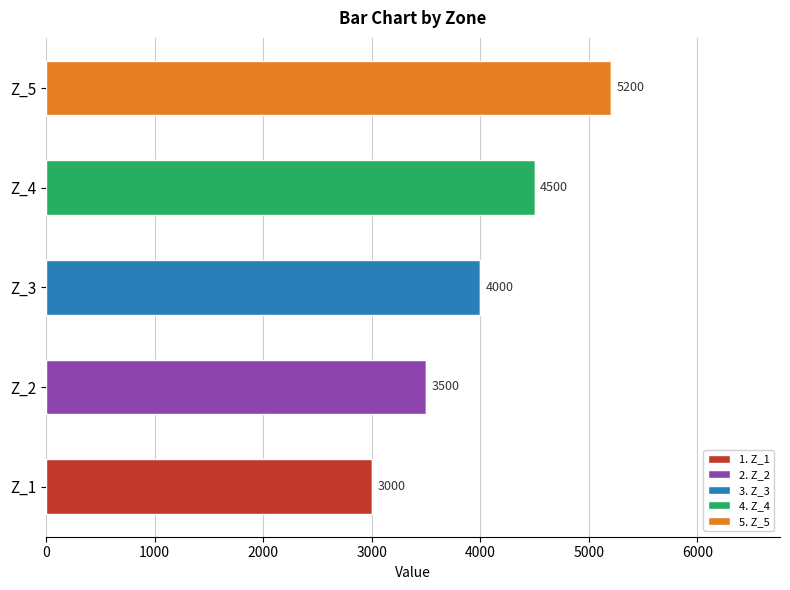

List the labels in order of value, smallest first.

Z_1, Z_2, Z_3, Z_4, Z_5